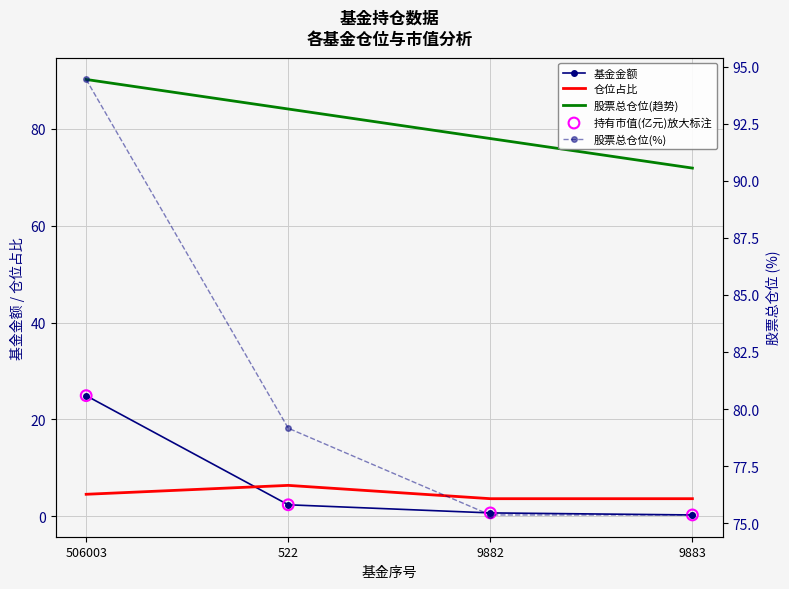

What is the total value across all series at 506003?

239.0